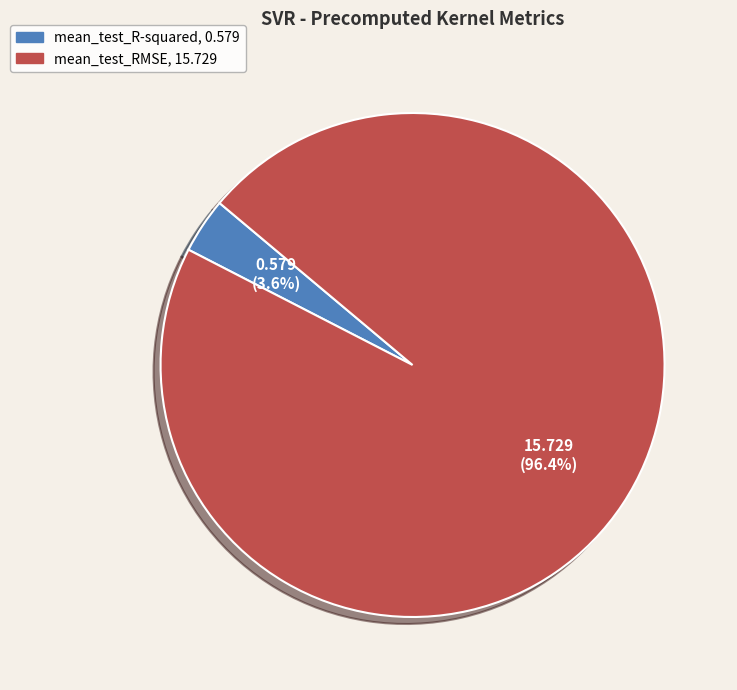

Does mean_test_R-squared account for over 50% of the chart?

No